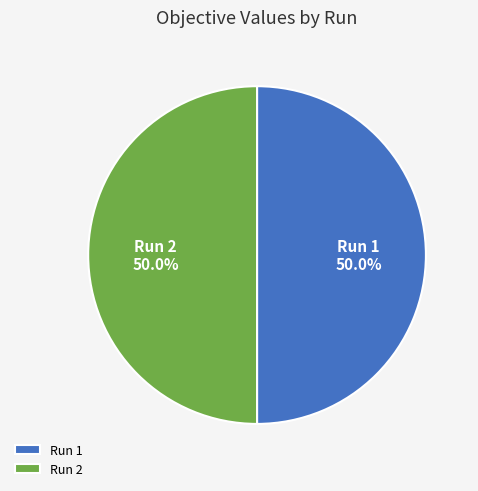

Is it true that Run 1 is 50% of the pie?

True